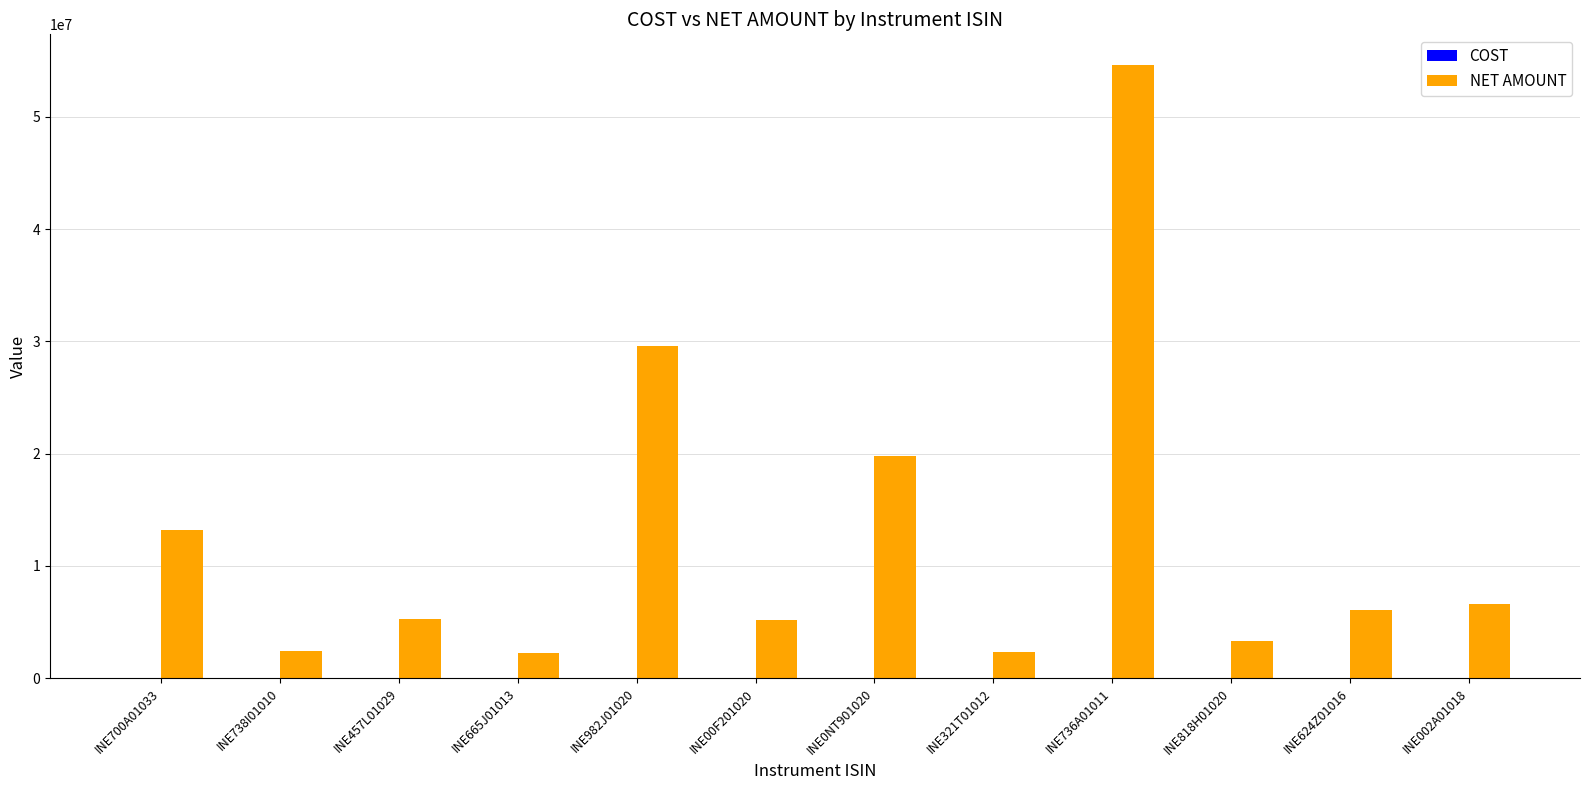

What is the average value of the NET AMOUNT series?

12550679.1